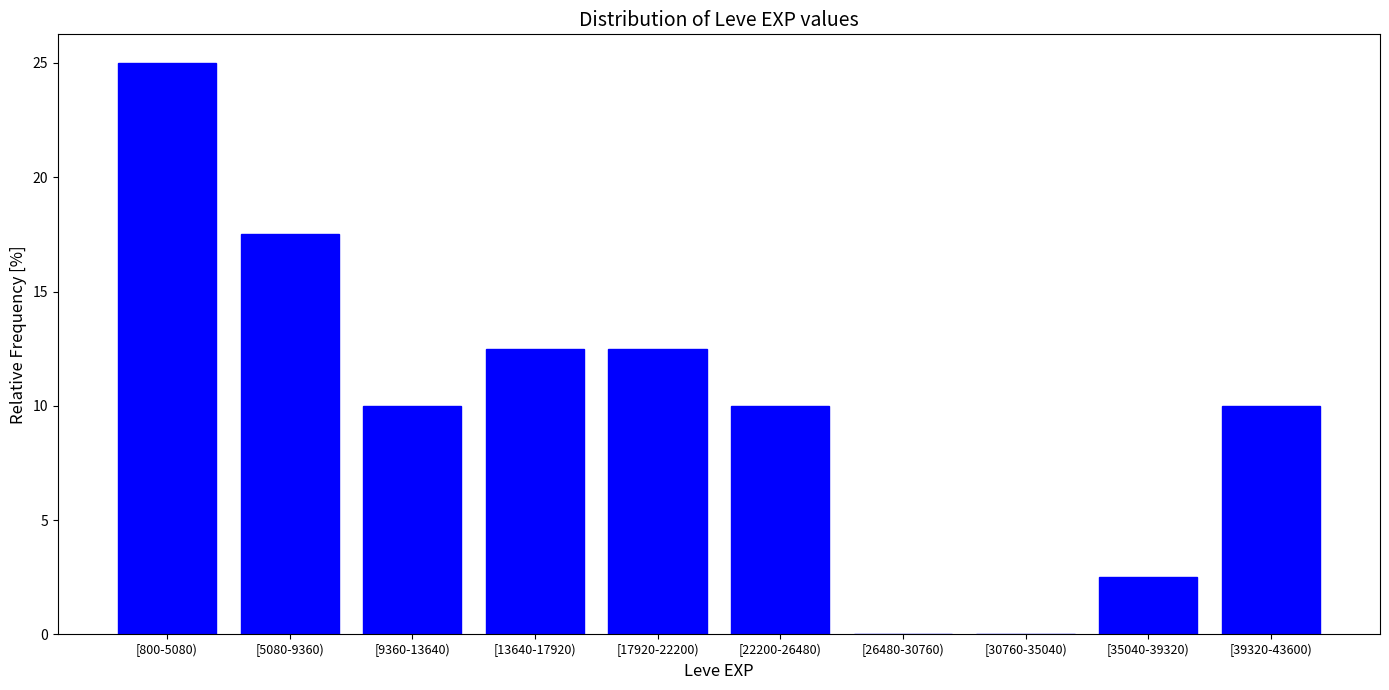

Reading left to right, what are all the values shown in this chart?

[800-5080)=25.0	[5080-9360)=17.5	[9360-13640)=10.0	[13640-17920)=12.5	[17920-22200)=12.5	[22200-26480)=10.0	[26480-30760)=0.0	[30760-35040)=0.0	[35040-39320)=2.5	[39320-43600)=10.0